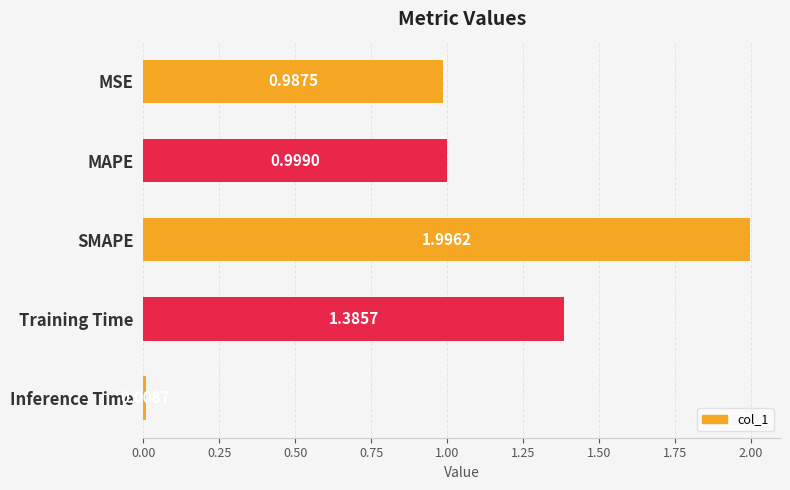

What is the label of the 3rd bar from the top?

SMAPE